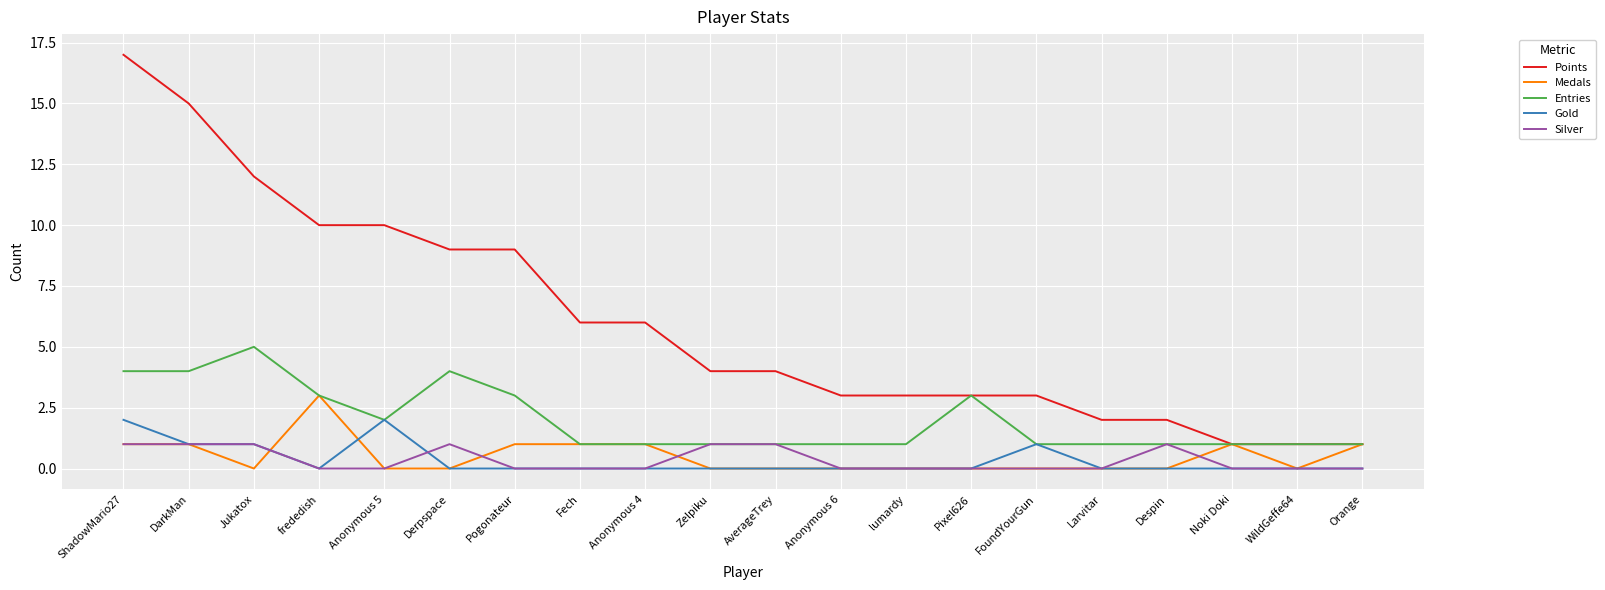

What is the total value across all series at Orange?

3